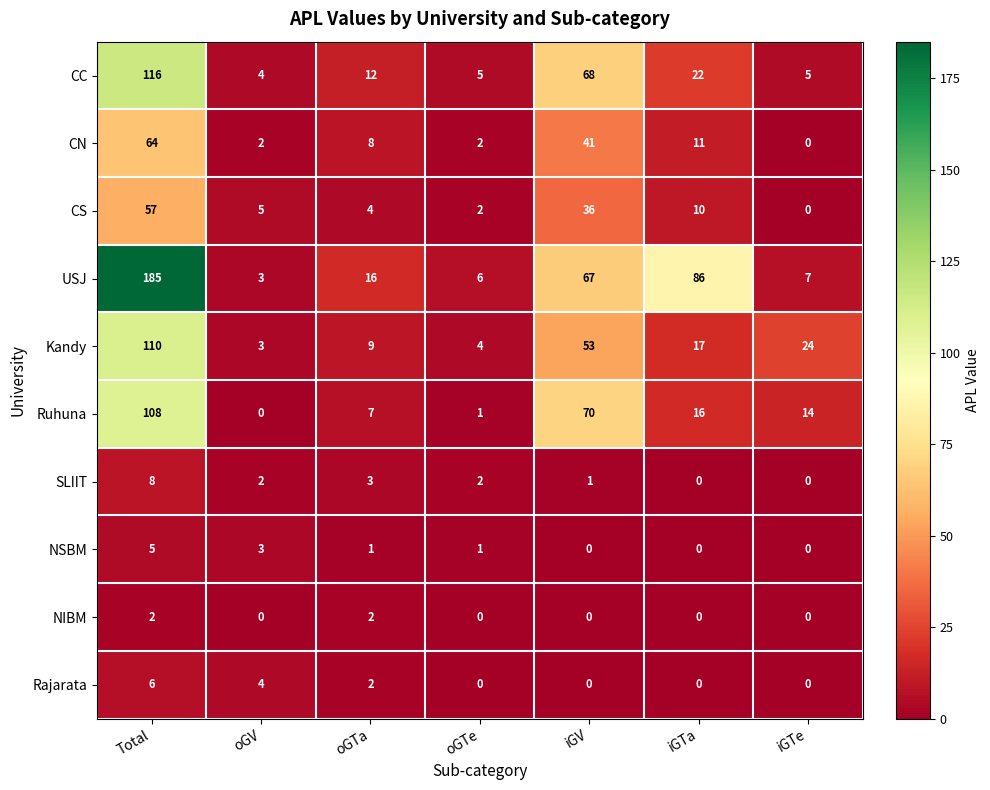

What is the sum of the CN values at oGTa and iGTa?

19